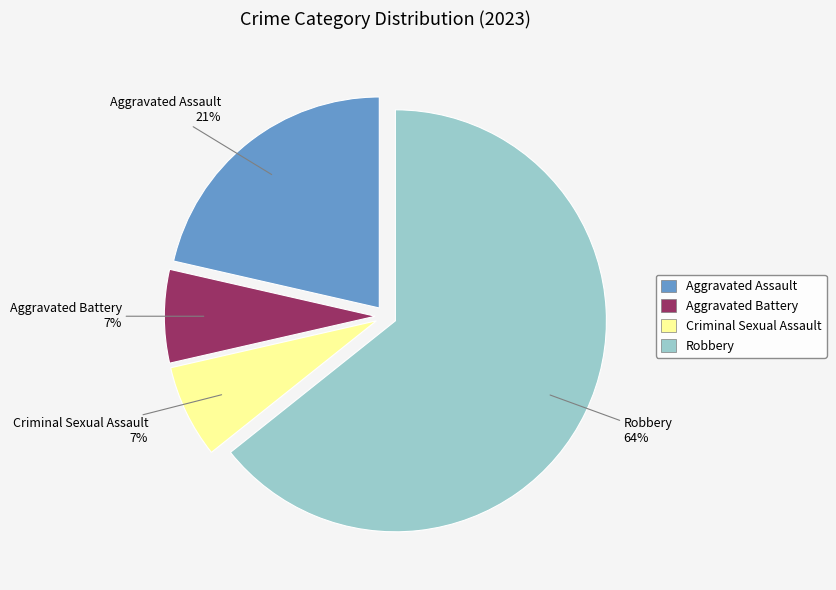

Count the number of slices in the pie.

4